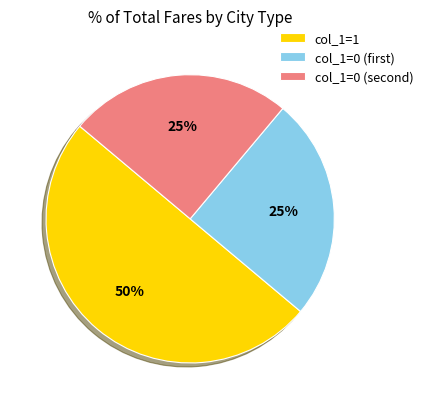

What is the largest slice in the pie chart?

col_1=1